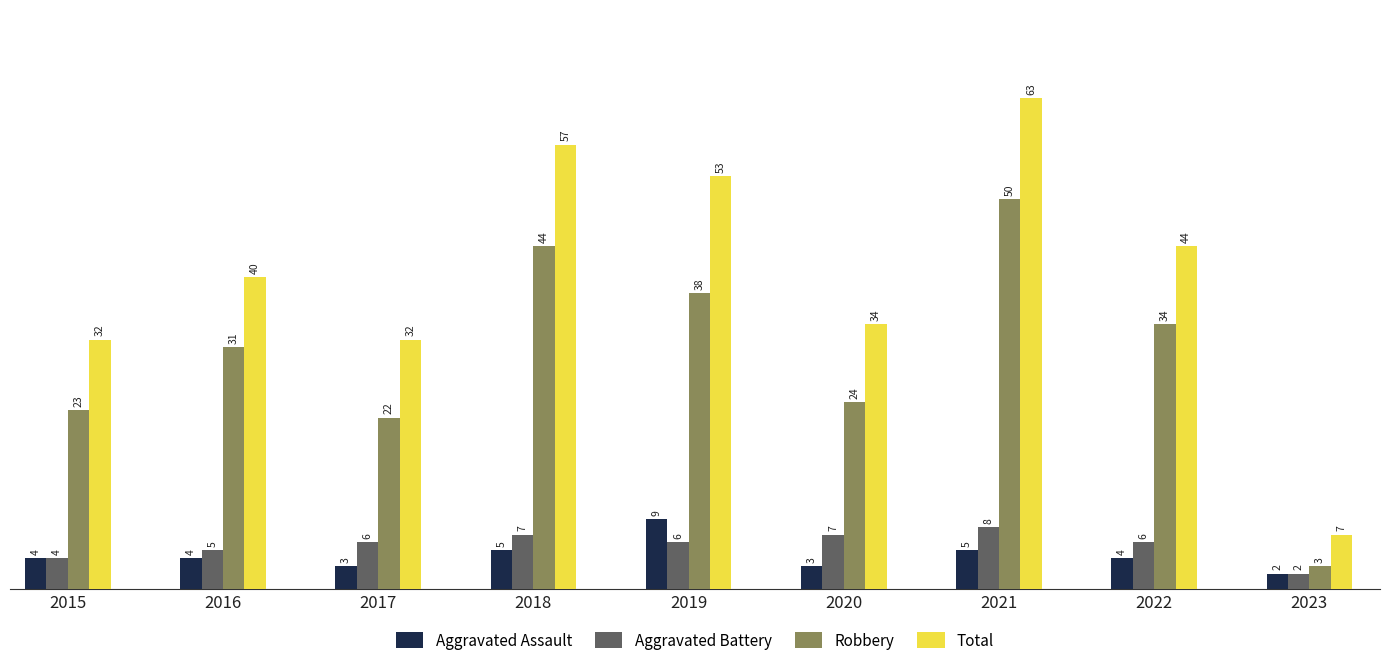

What is the approximate value of Aggravated Battery at 2020?

7